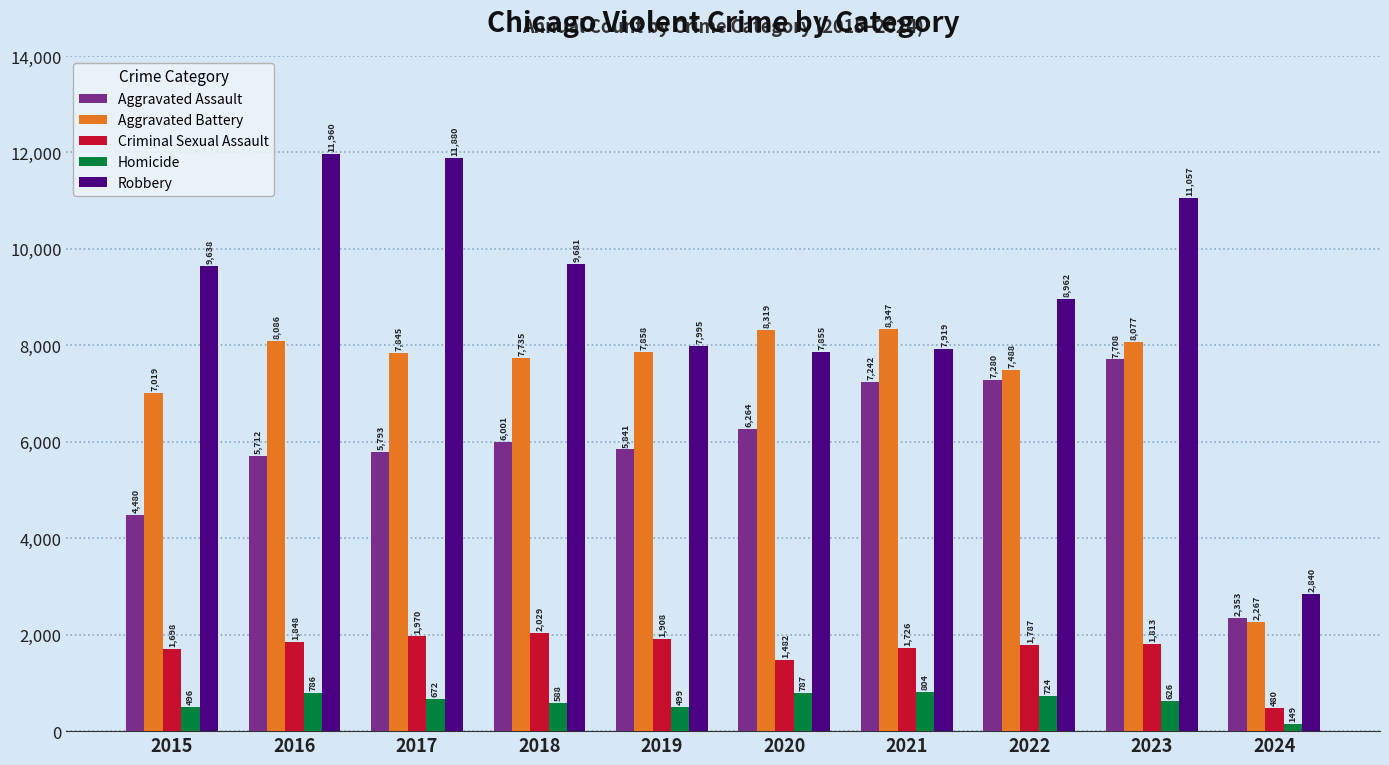

At which category does the chart reach its minimum across all series?

2024